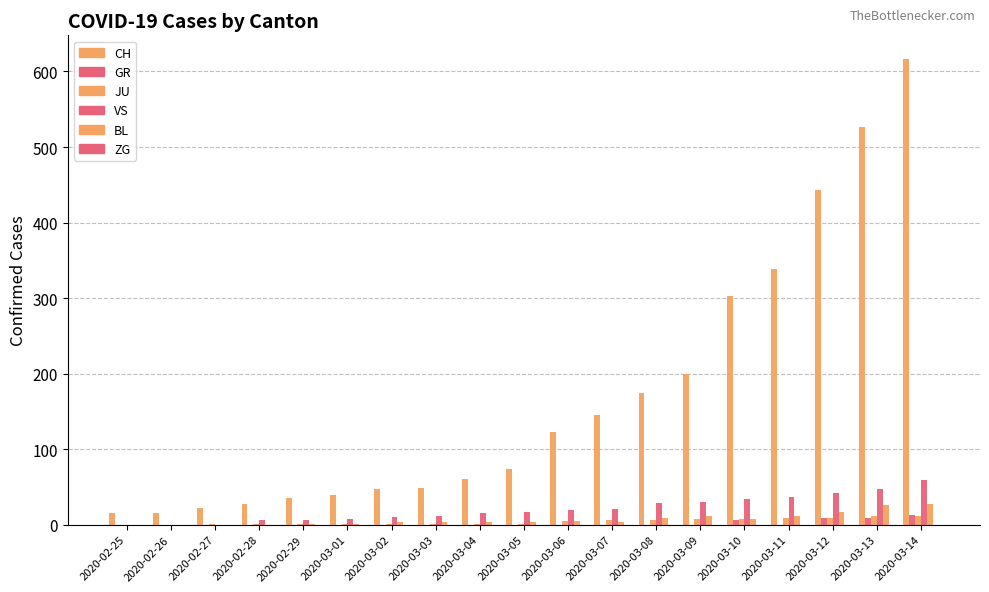

What is the difference between the maximum and minimum values in the BL series?

27